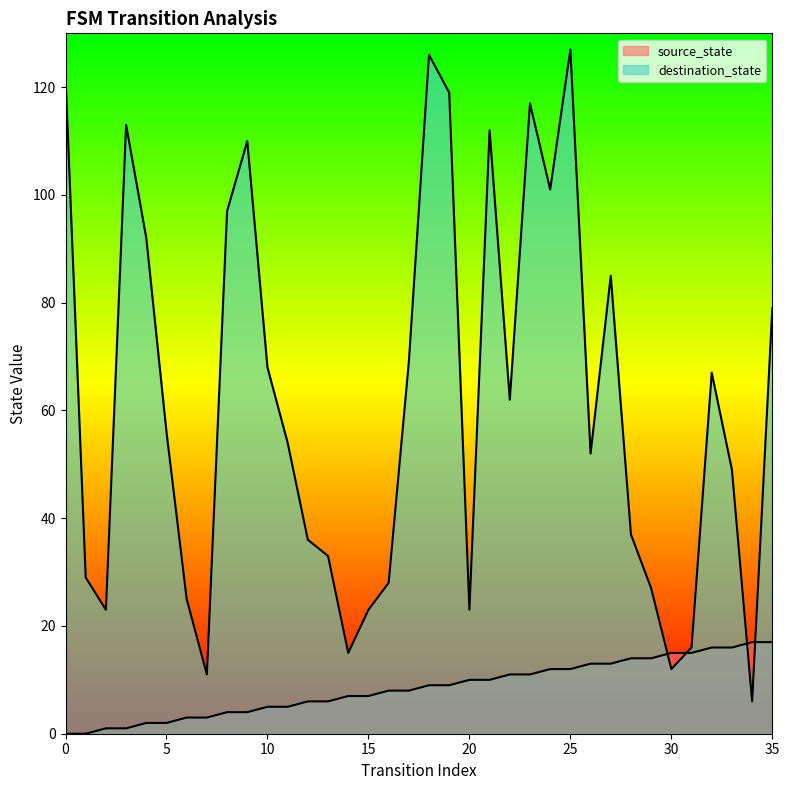

What is the difference between the source_state values at 20 and 12?

4